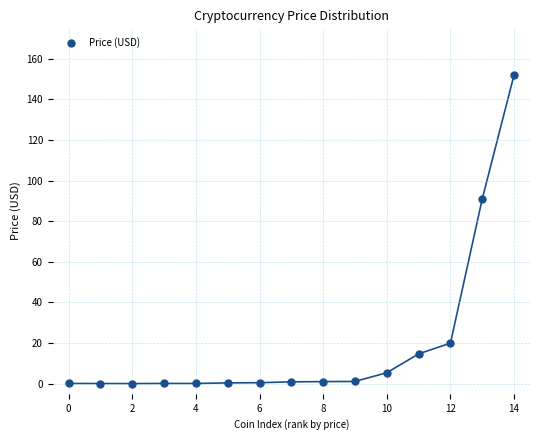

What Y value in the scatter plot is closest to 76?

91.0